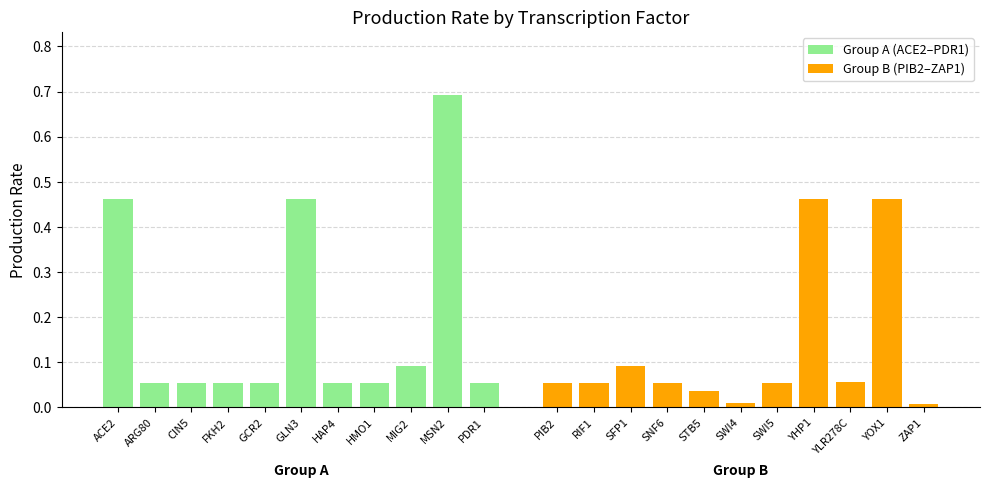

List the series in order of their overall mean, highest first.

Group A (ACE2–PDR1), Group B (PIB2–ZAP1)